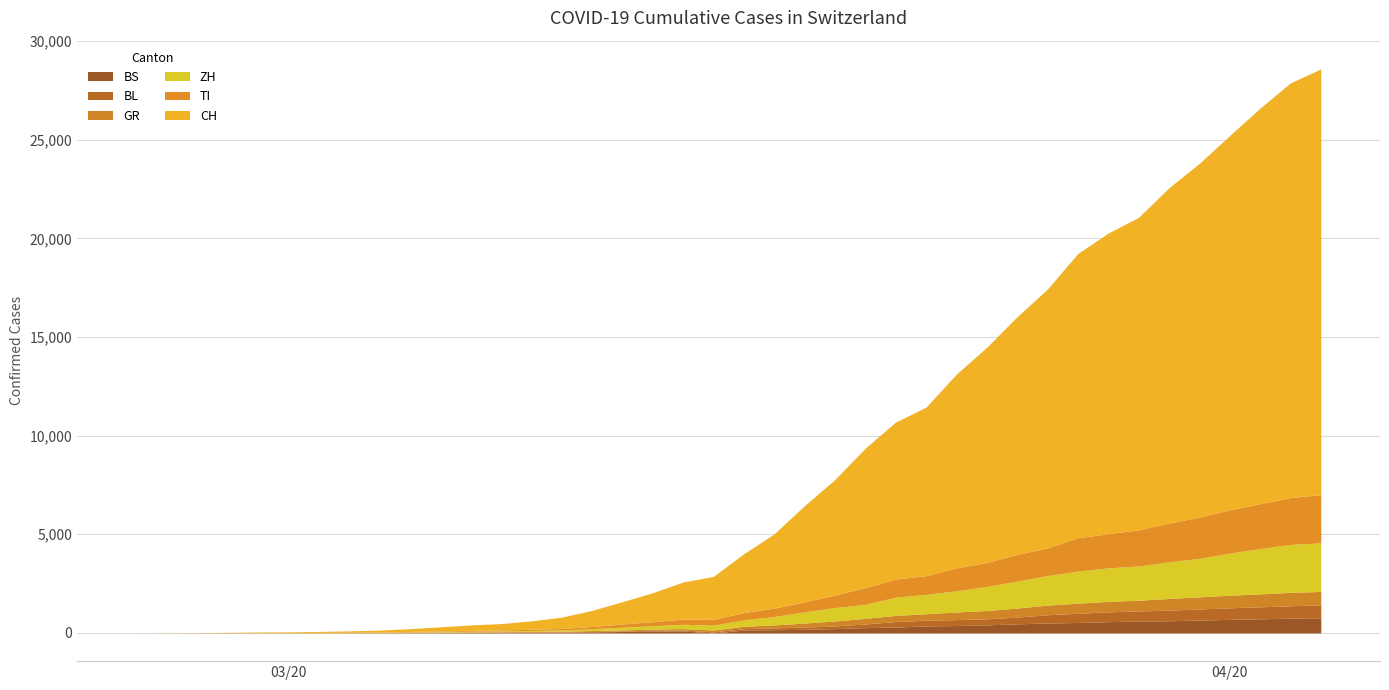

What is the sum of all BL values?

7893